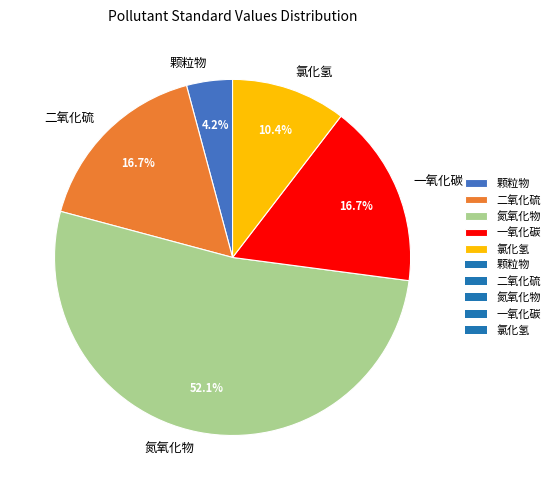

To the nearest percent, what is the combined percentage of 二氧化硫 and 颗粒物?

21%